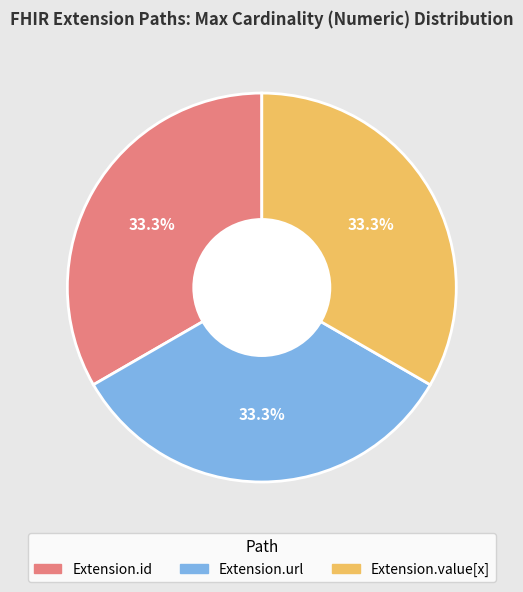

Does any single category account for the majority?

No